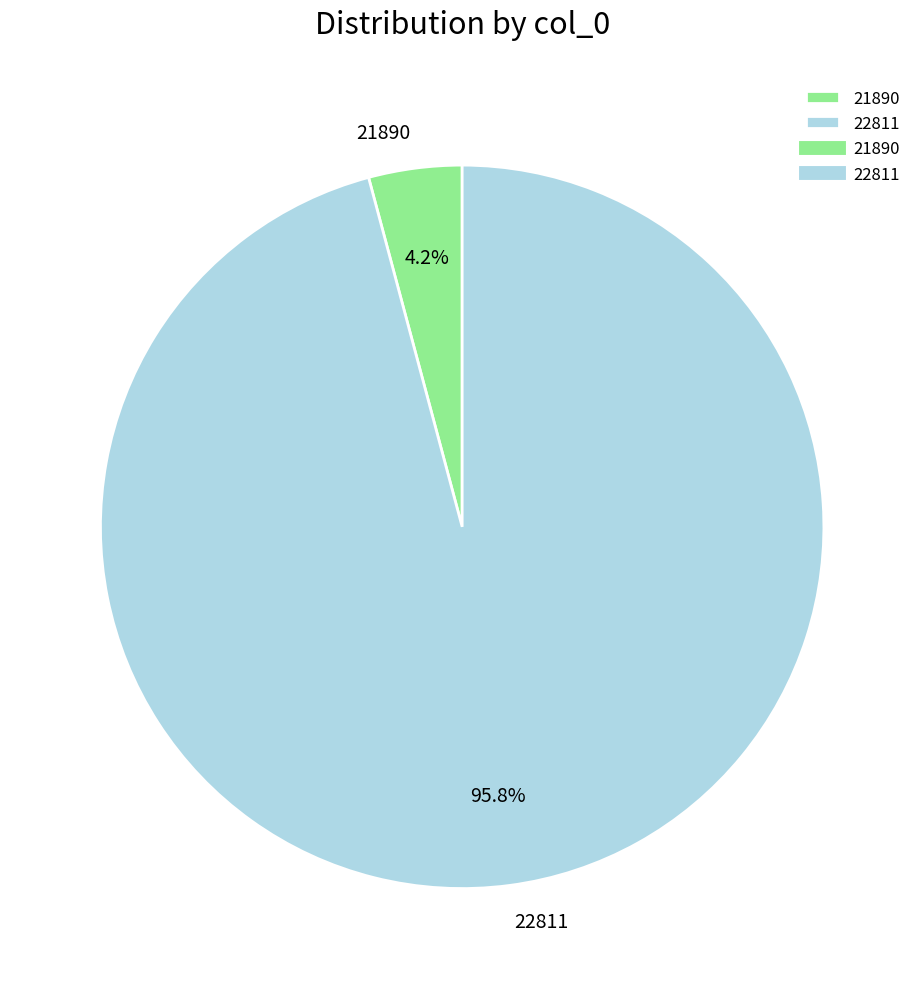

Do 21890 and 22811 together represent more than half of the pie?

Yes